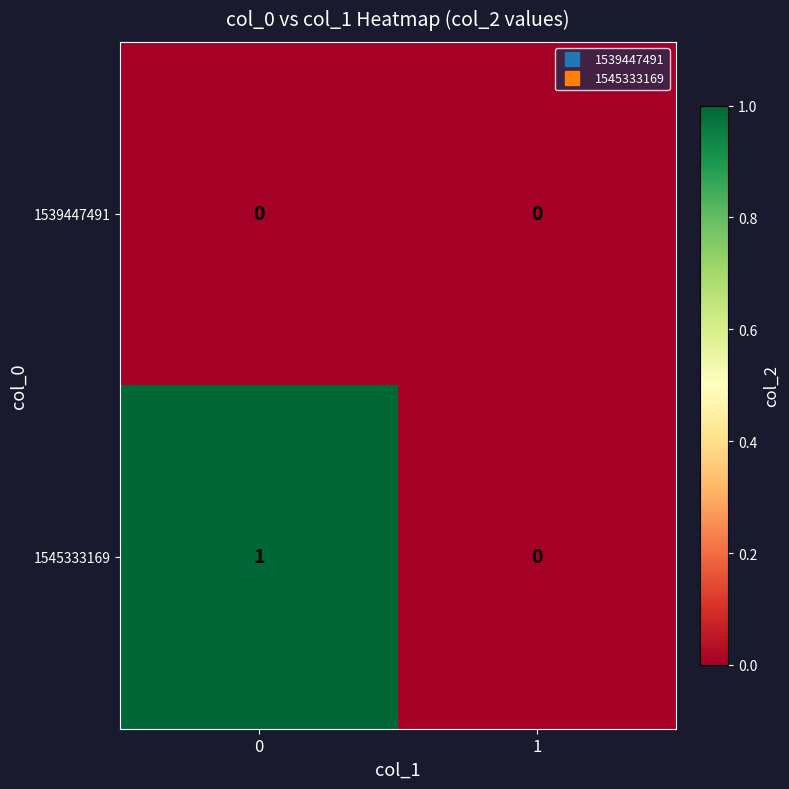

Rank the series by their maximum value, from lowest to highest.

1539447491, 1545333169